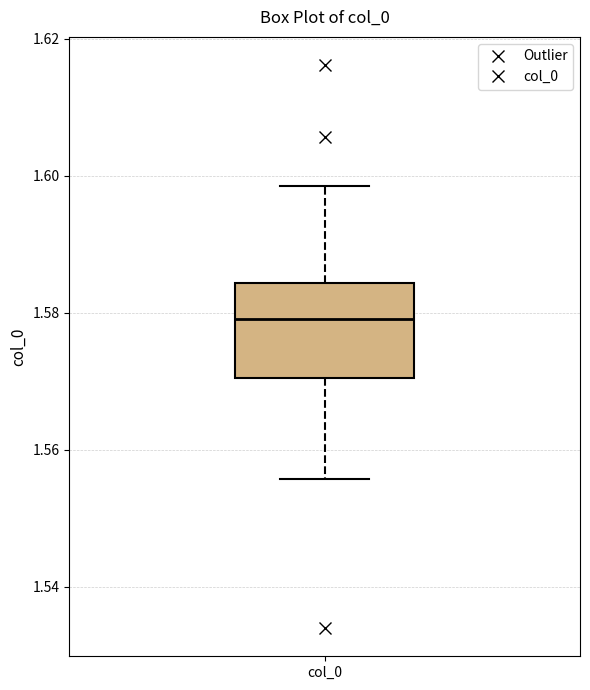

Where does the upper whisker of the box for col_0 end on the y-axis? The values are not printed on the chart, so give them approximately, as read against the axis.

1.598